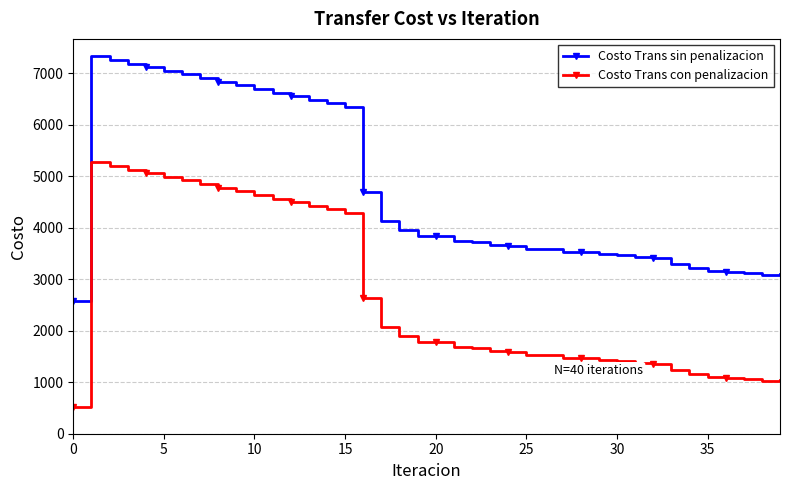

What is the difference between the maximum and minimum values in the Costo Trans sin penalizacion series?

4738.8